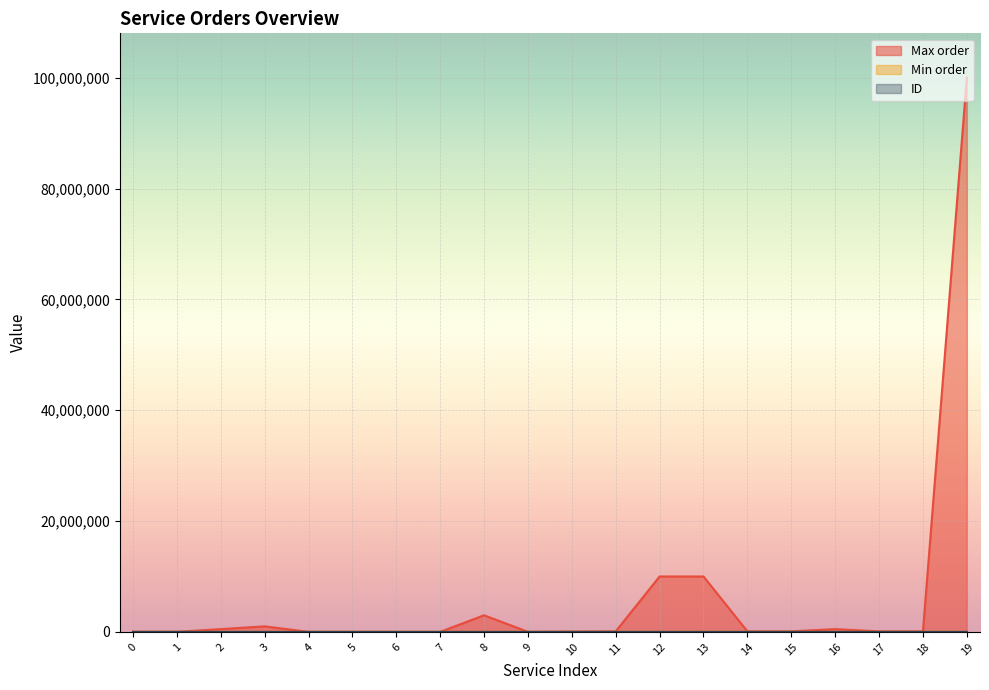

How many intersections are there between Min order and ID?

6